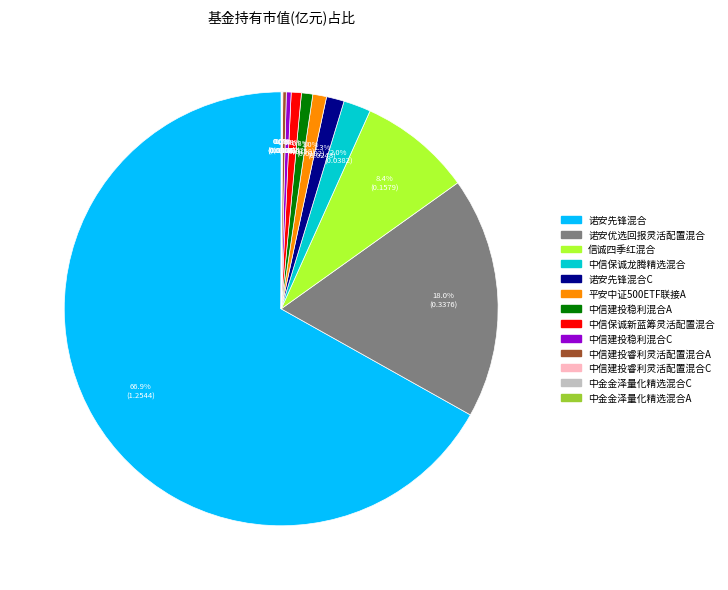

Is there a majority slice in this chart?

Yes